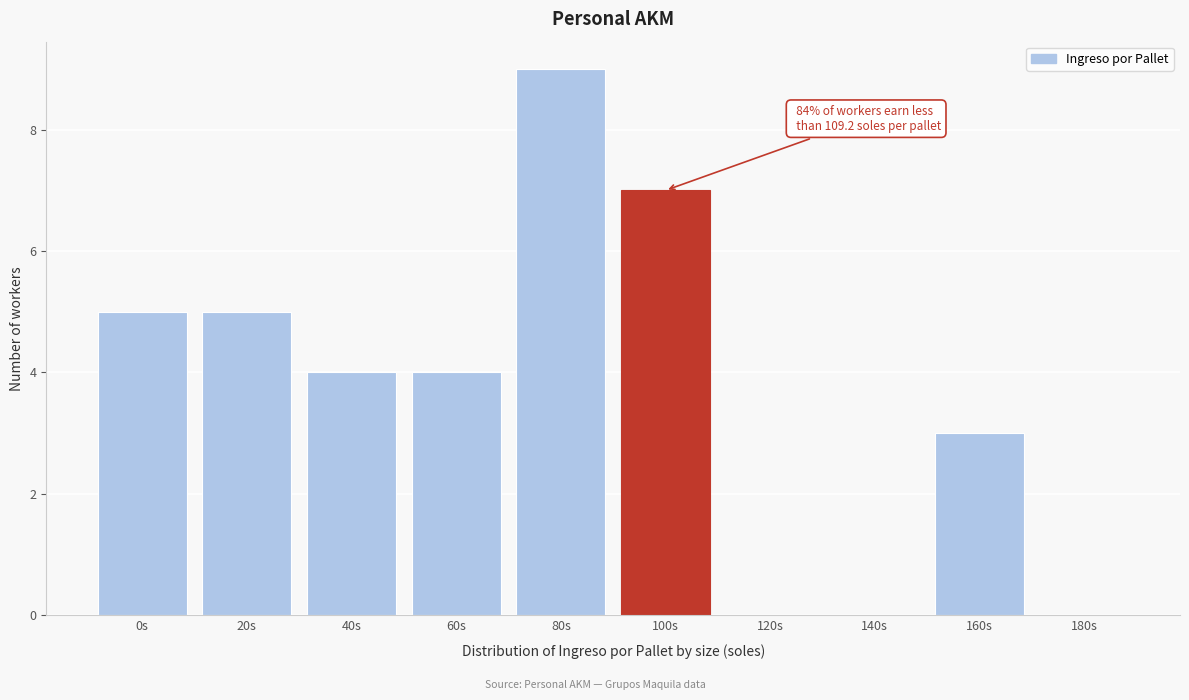

Reading left to right, what are all the values shown in this chart?

0s=5	20s=5	40s=4	60s=4	80s=9	100s=7	120s=0	140s=0	160s=3	180s=0